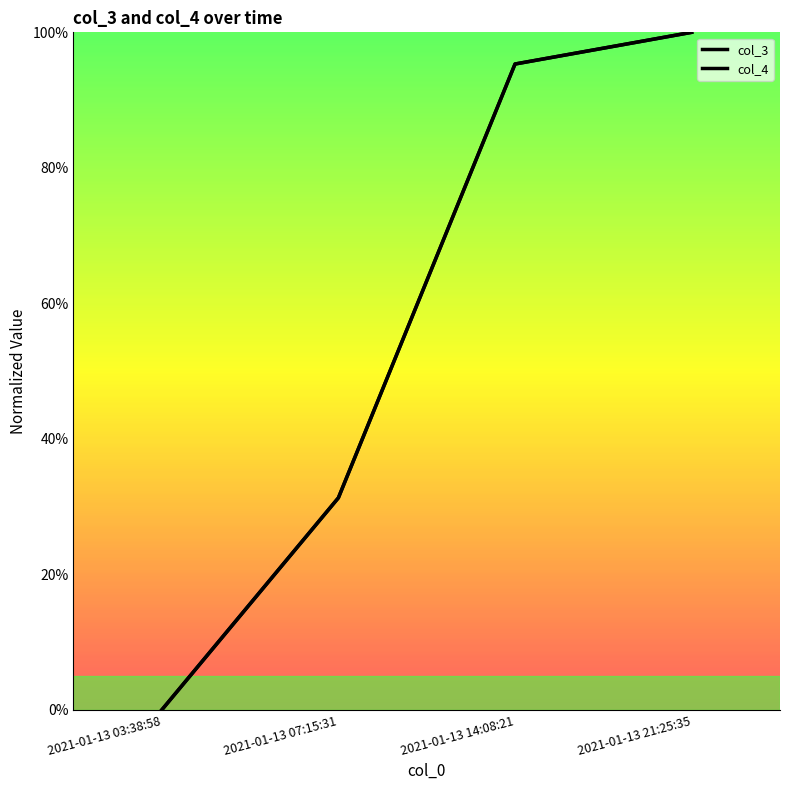

At 2021-01-13 03:38:58, list the series in order from largest to smallest.

col_3, col_4